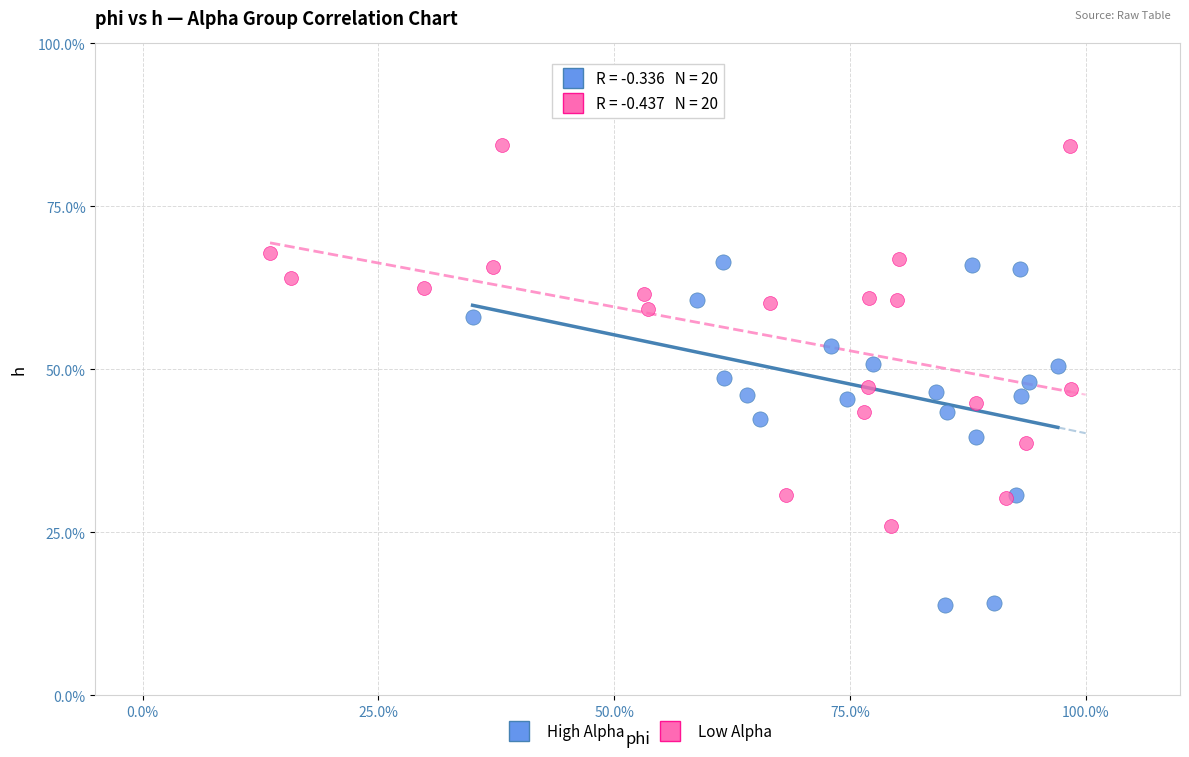

Which series has the widest spread of Y values?

Low Alpha